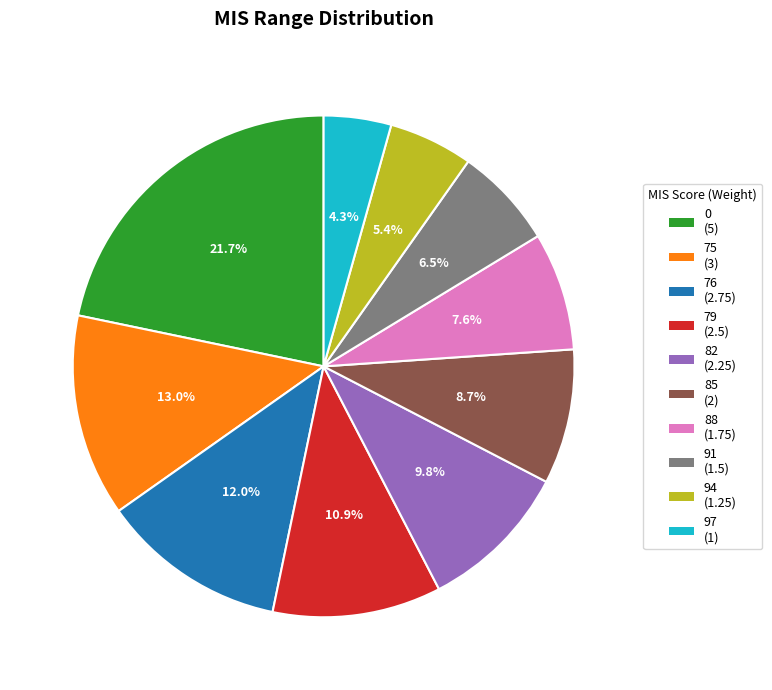

How many slices are in this pie chart?

10